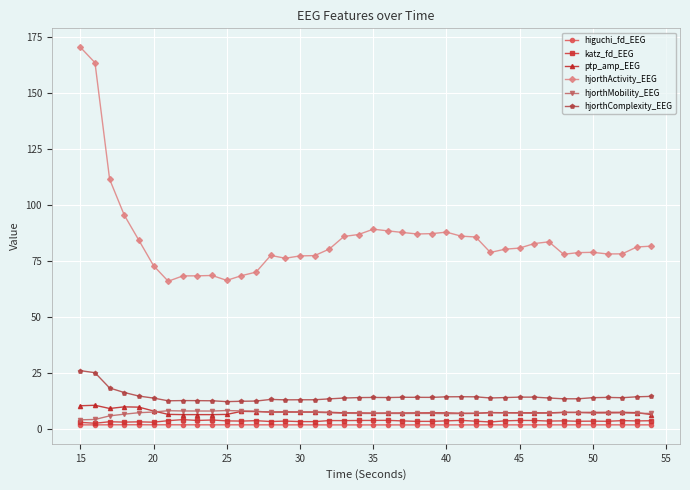

What are all the series names shown in the legend?

higuchi_fd_EEG, katz_fd_EEG, ptp_amp_EEG, hjorthActivity_EEG, hjorthMobility_EEG, hjorthComplexity_EEG